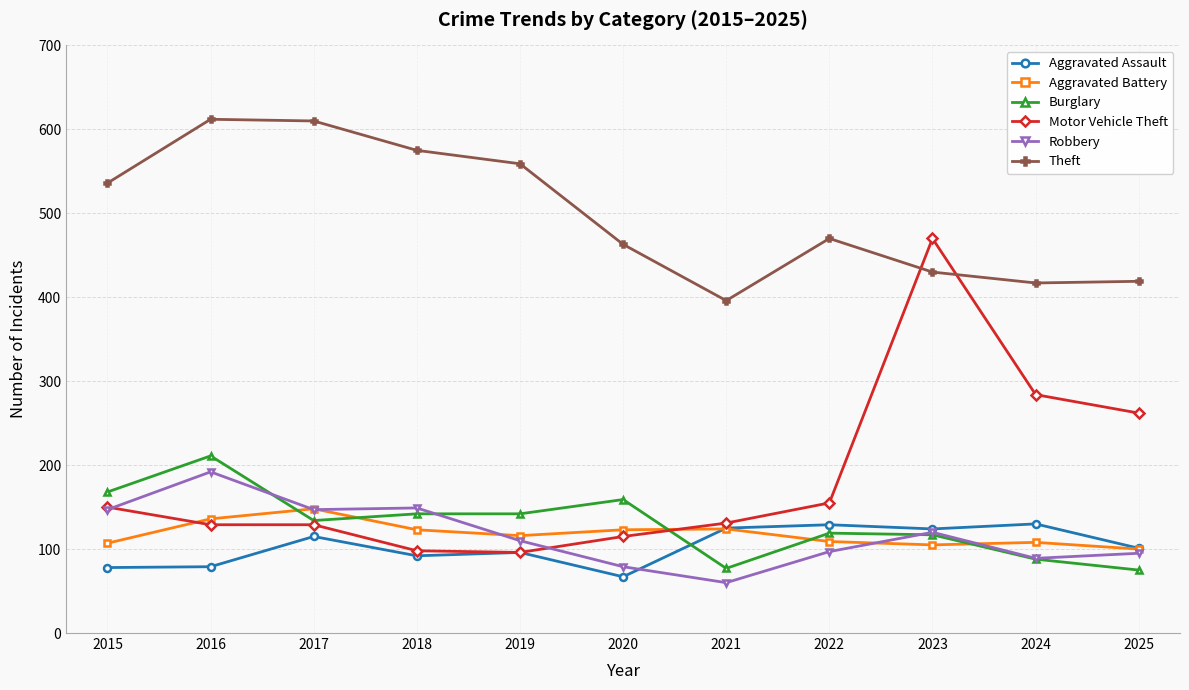

What is the value of the Theft point at the 1st from the left?

536